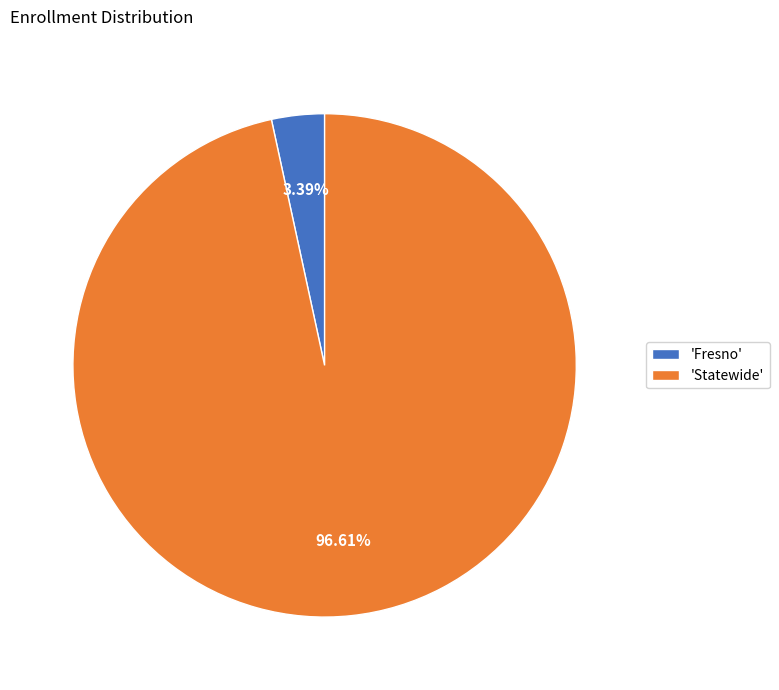

What is the largest slice in the pie chart?

'Statewide'